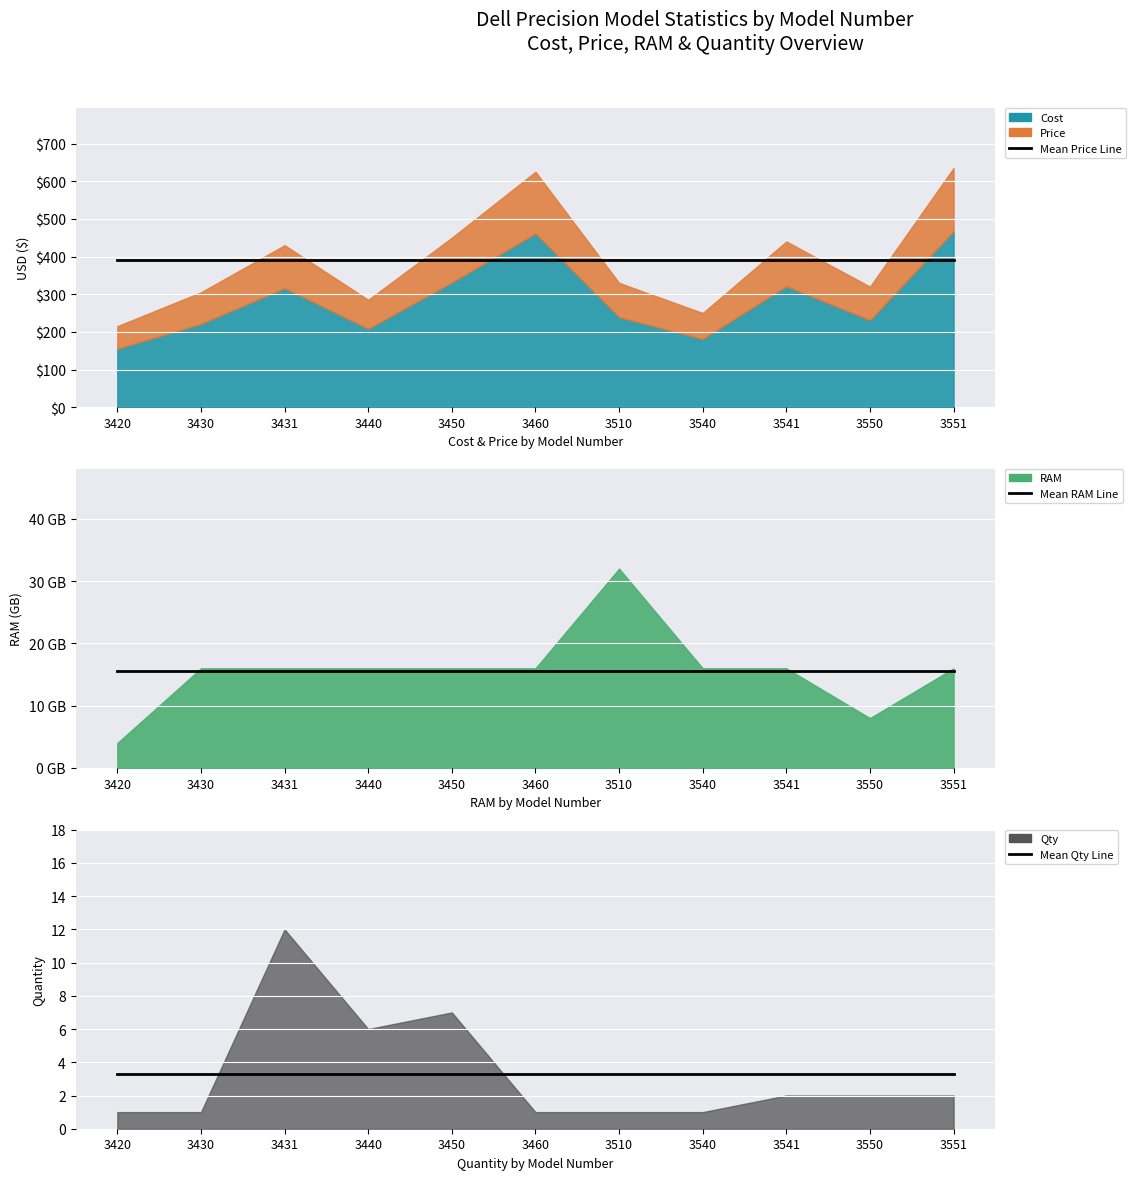

What is the difference between the highest and lowest values at 3510?

386.3